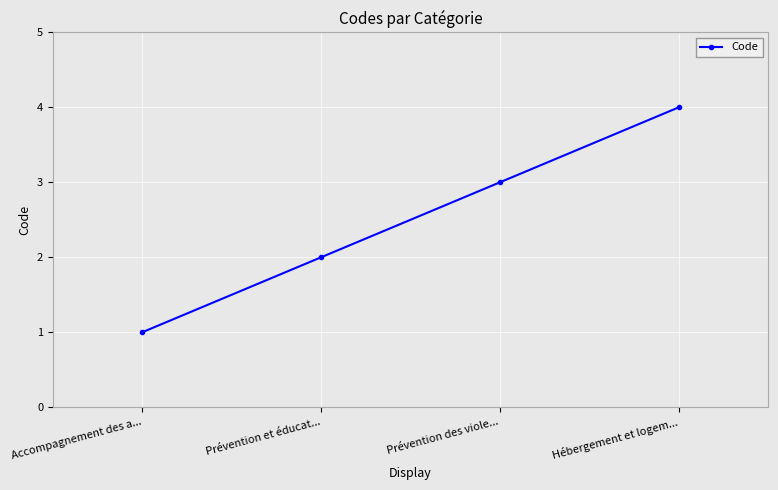

What is the difference between the maximum and minimum values?

3